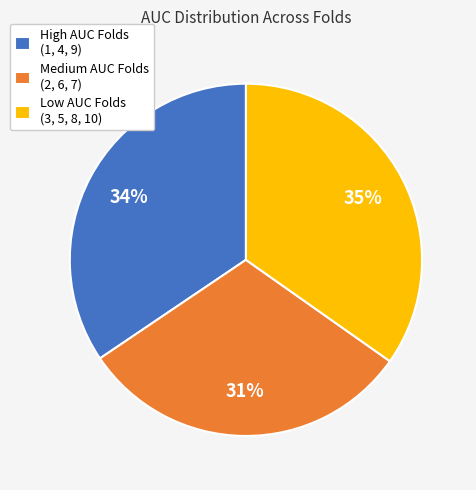

Is it true that Low AUC Folds (3, 5, 8, 10) is 30% of the pie?

False